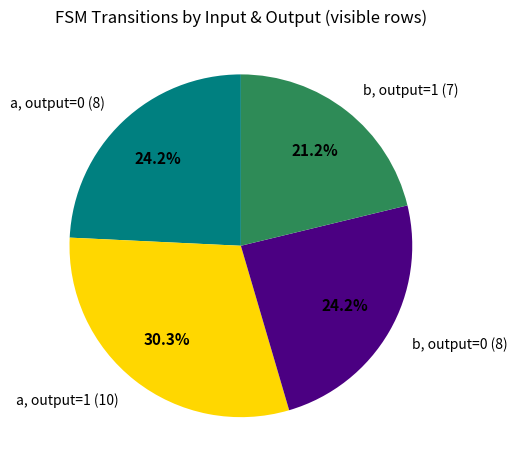

Combined, do a, output=0 (8) and b, output=1 (7) account for over 50%?

No